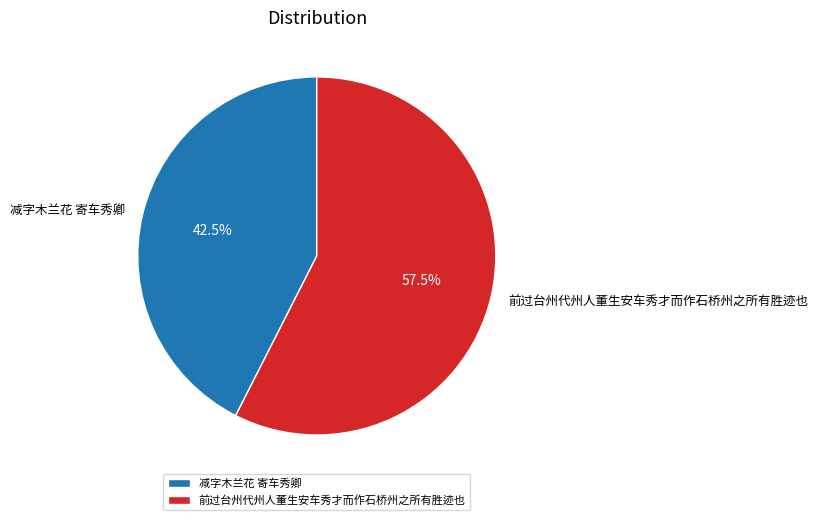

Which slice is the smallest?

减字木兰花 寄车秀卿